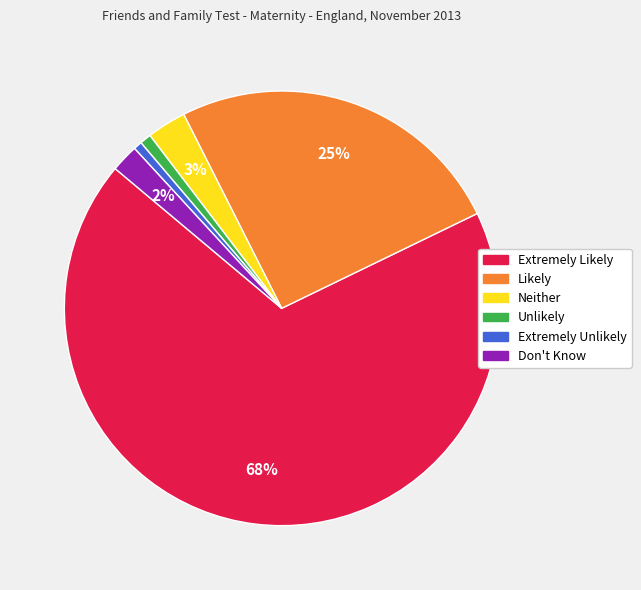

Combined, do Extremely Likely and Neither account for over 50%?

Yes